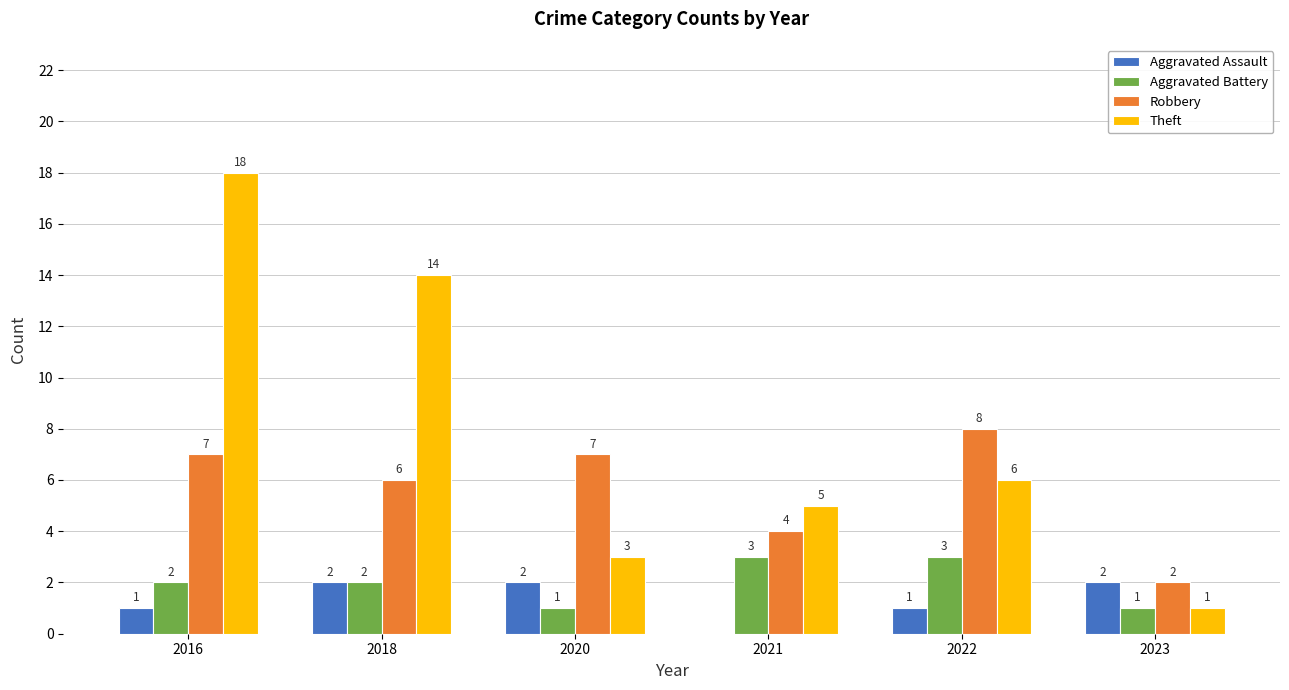

What is the approximate value of Aggravated Battery at 2022?

3